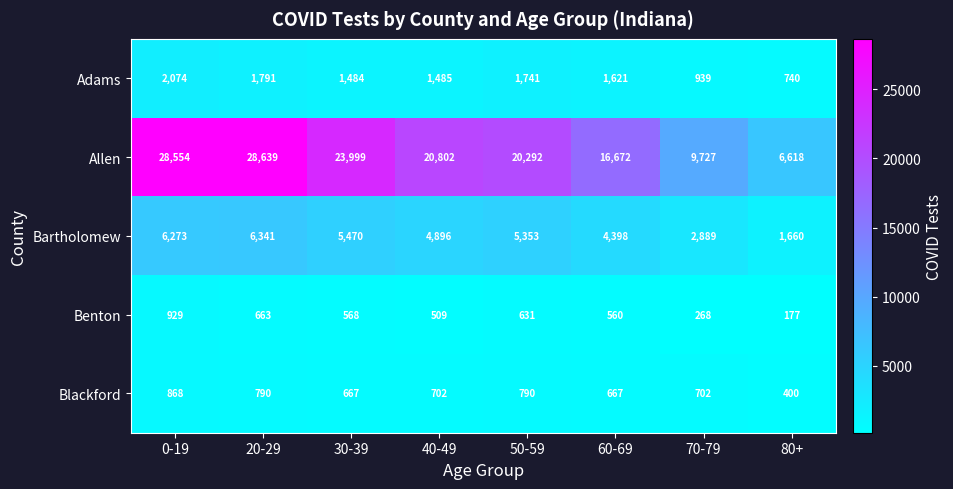

What is the lowest value of the Allen series?

6618